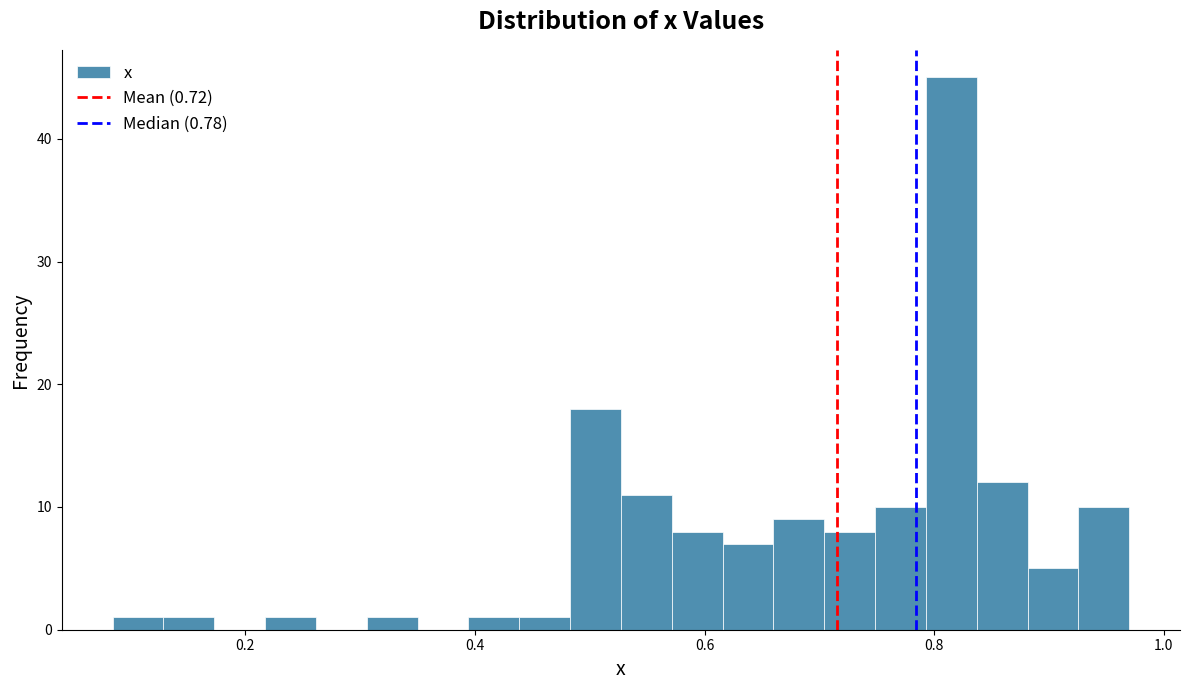

Around what value on the x-axis is the tallest bar? Give the approximate position of its centre, as read against the axis.

0.82